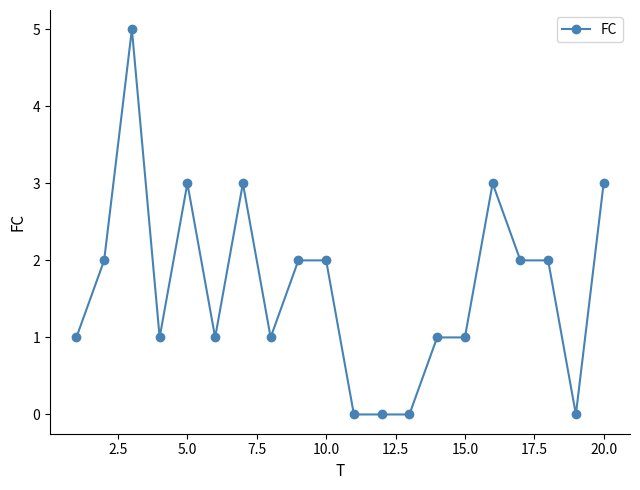

What is the difference between the maximum and minimum values?

5